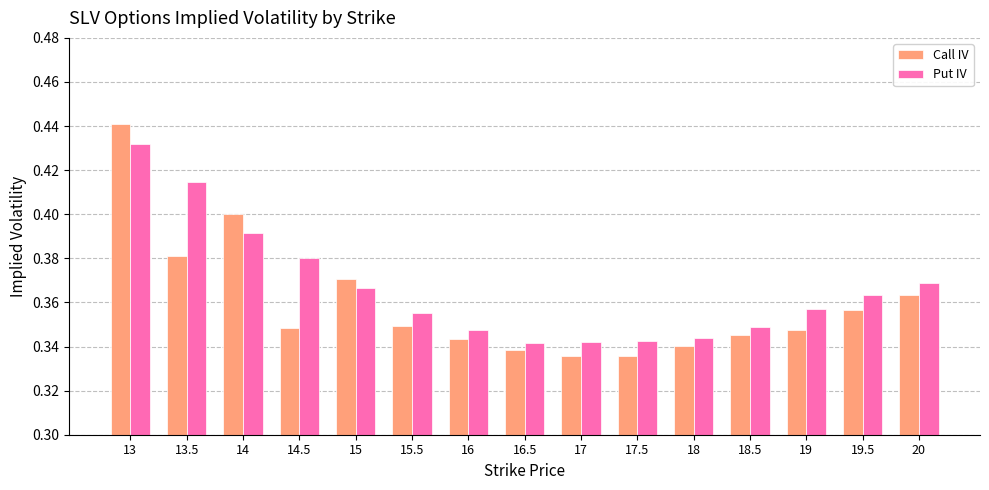

What are all the series names shown in the legend?

Call IV, Put IV